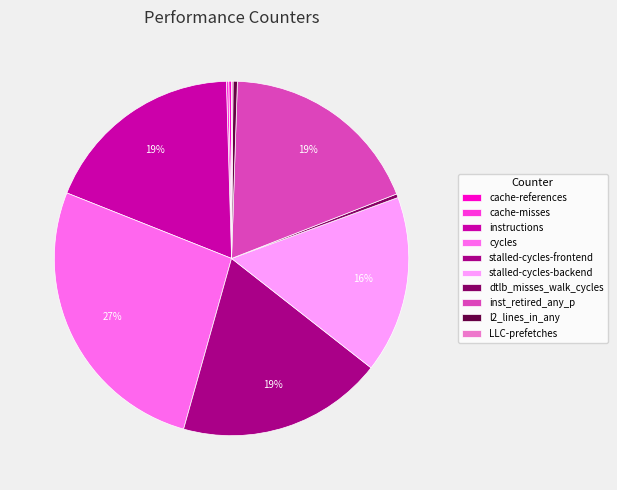

To the nearest percent, what portion does cycles represent?

27%